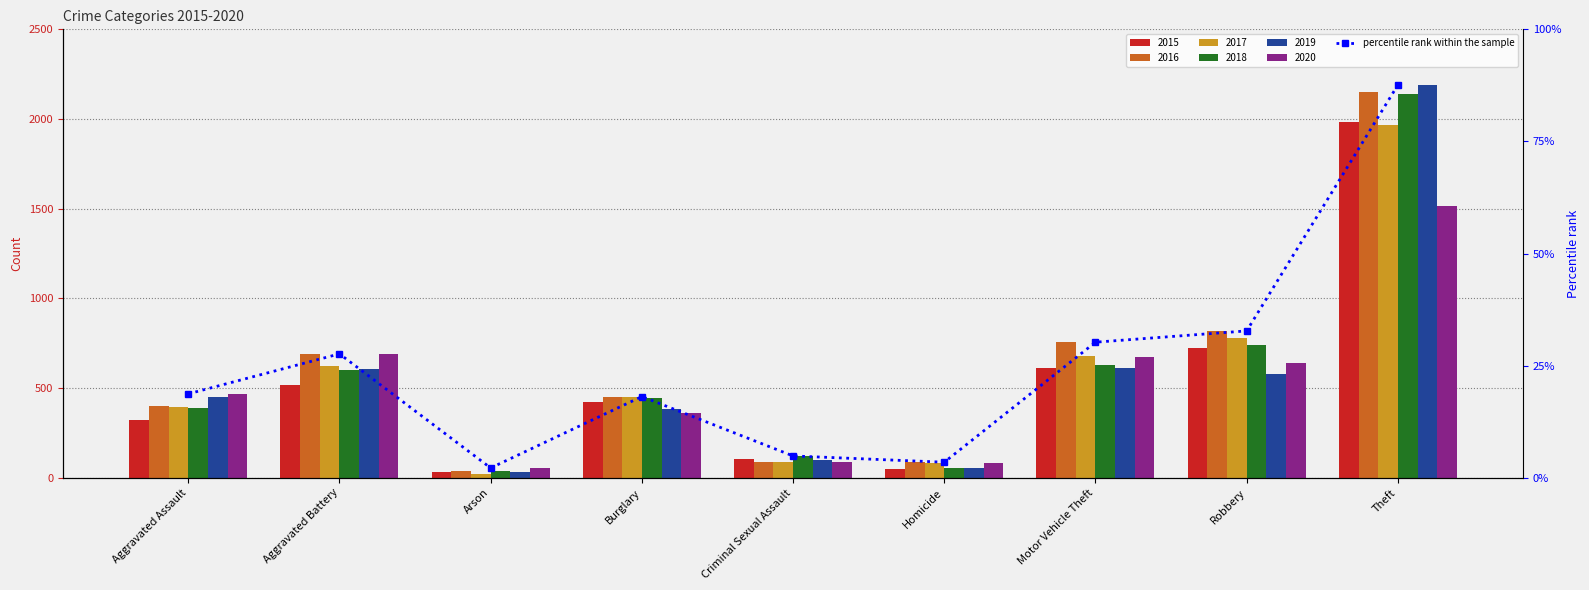

What is the label of the 3rd bar from the right?

Motor Vehicle Theft